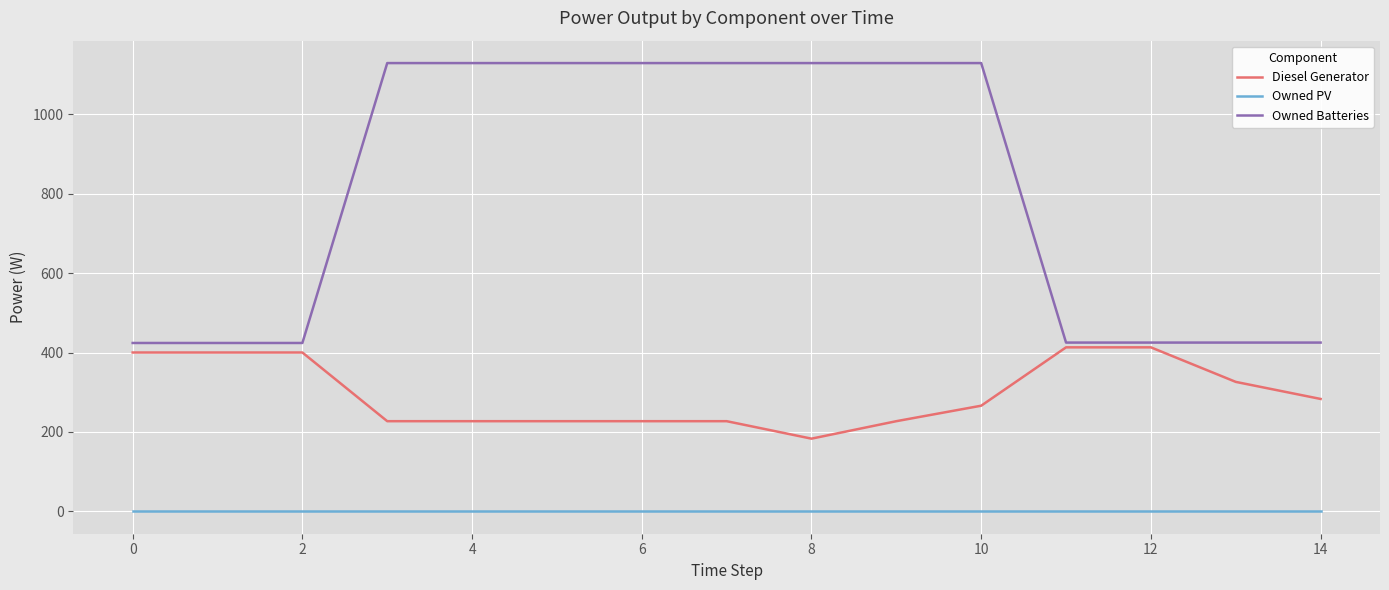

Rank the series by their maximum value, from lowest to highest.

Owned PV, Diesel Generator, Owned Batteries